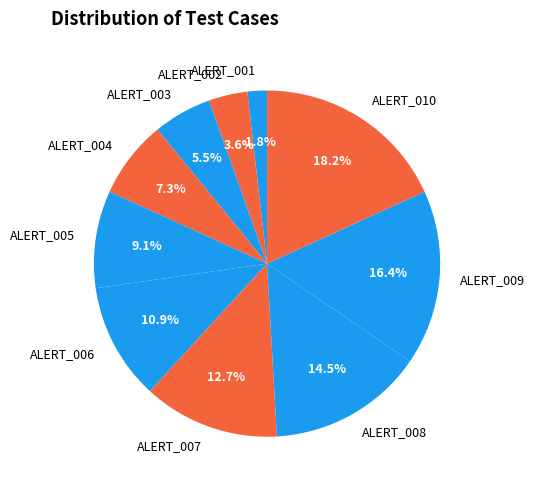

Rank the categories by value from highest to lowest.

ALERT_010, ALERT_009, ALERT_008, ALERT_007, ALERT_006, ALERT_005, ALERT_004, ALERT_003, ALERT_002, ALERT_001